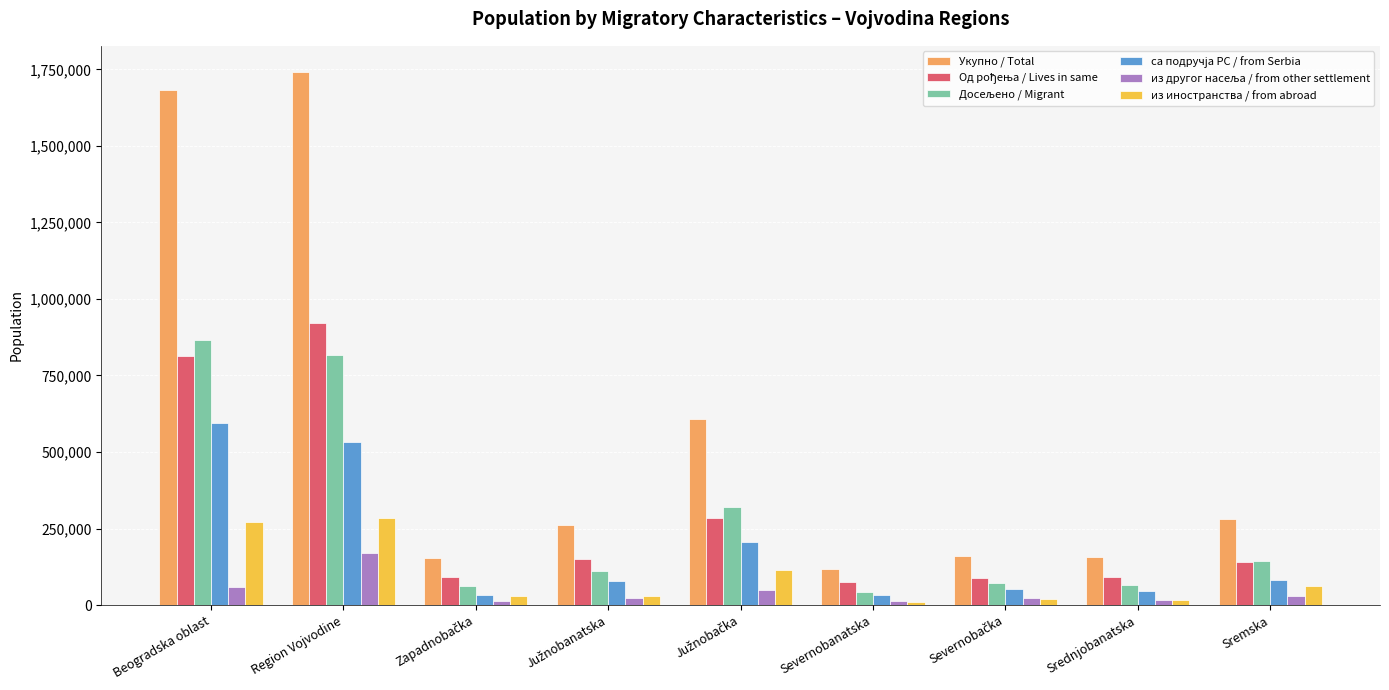

True or false: Укупно / Total has a value of 180839 at Severnobanatska.

False